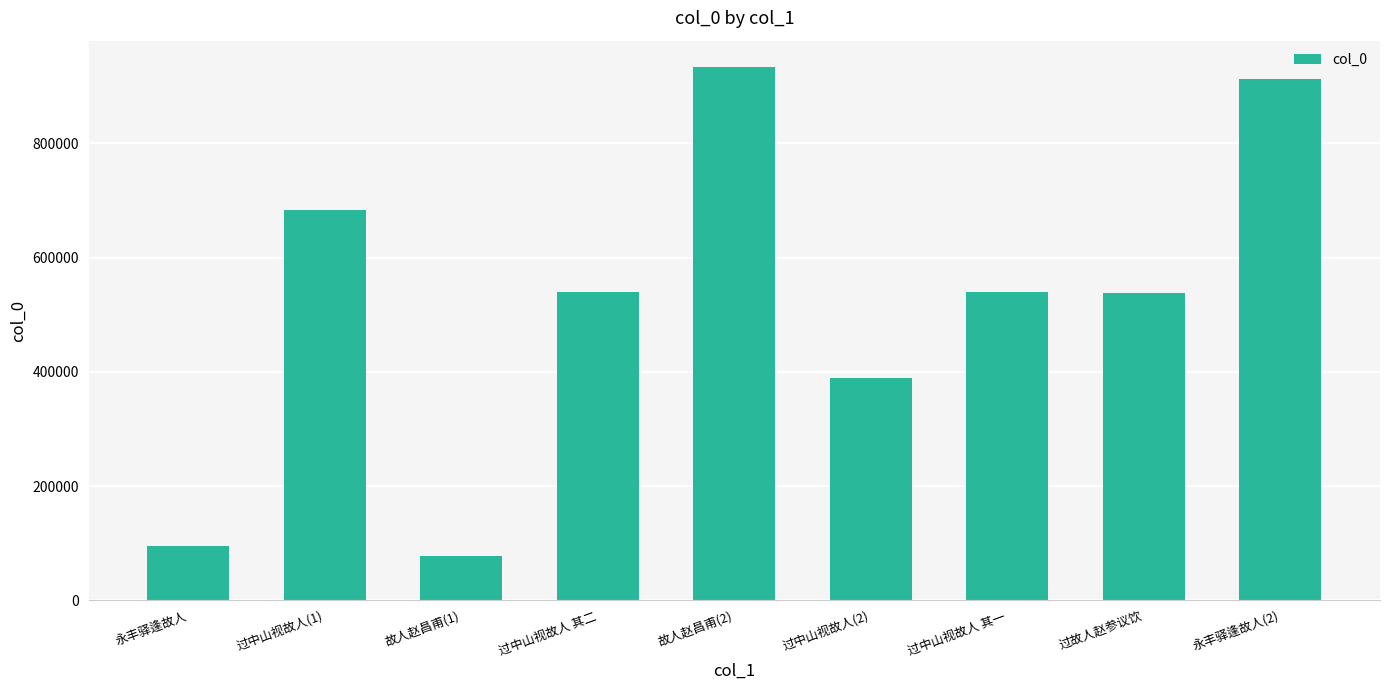

What is the label of the 8th bar from the left?

过故人赵参议饮